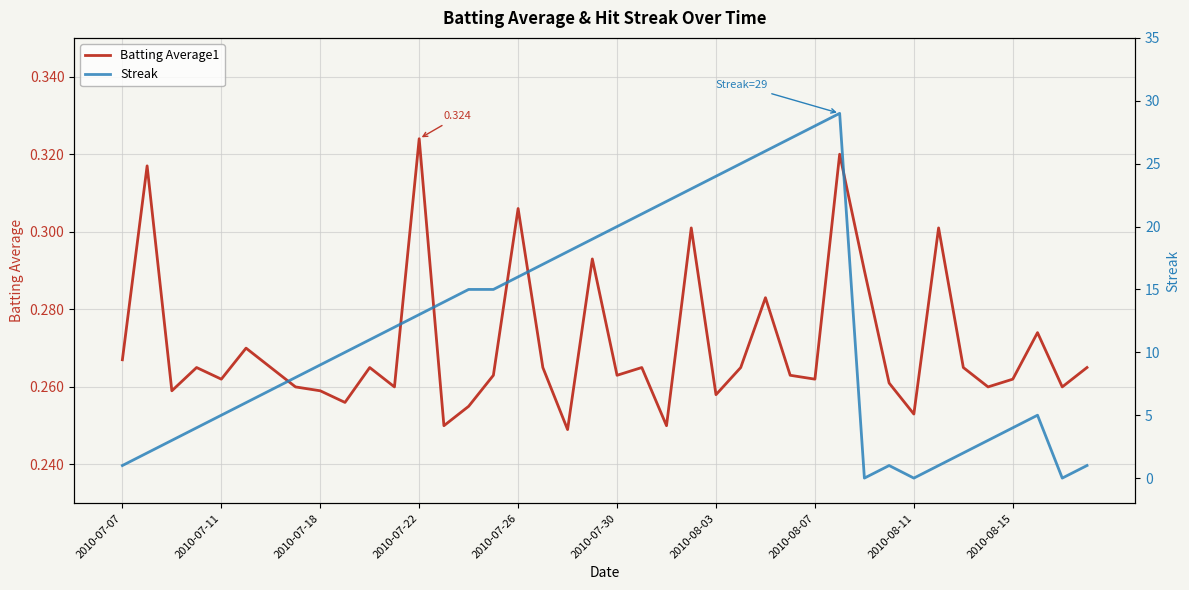

How many lines are shown in the chart?

2